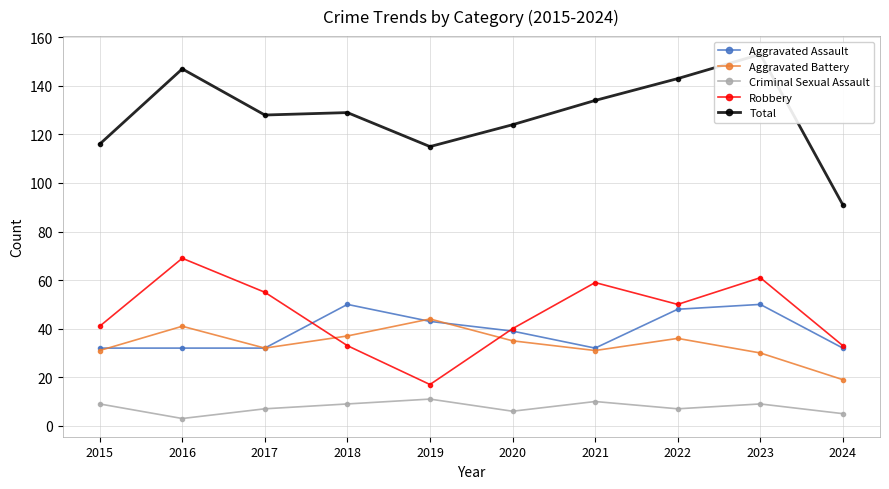

The value of Aggravated Battery at 2024 is 31. True or false?

False